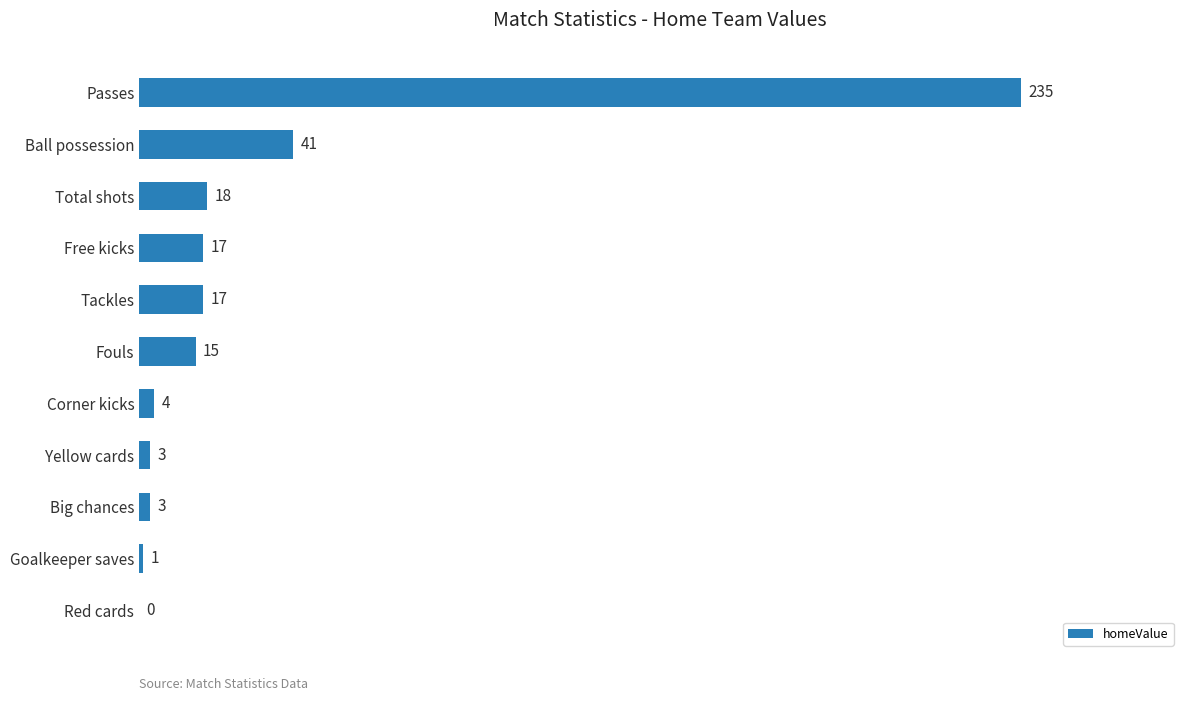

What is the average value?

32